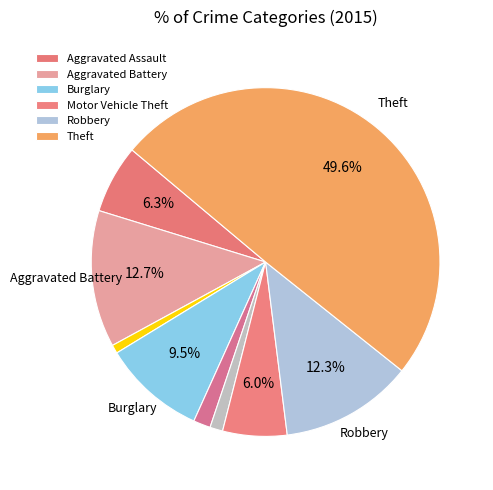

How many segments does this pie chart have?

9